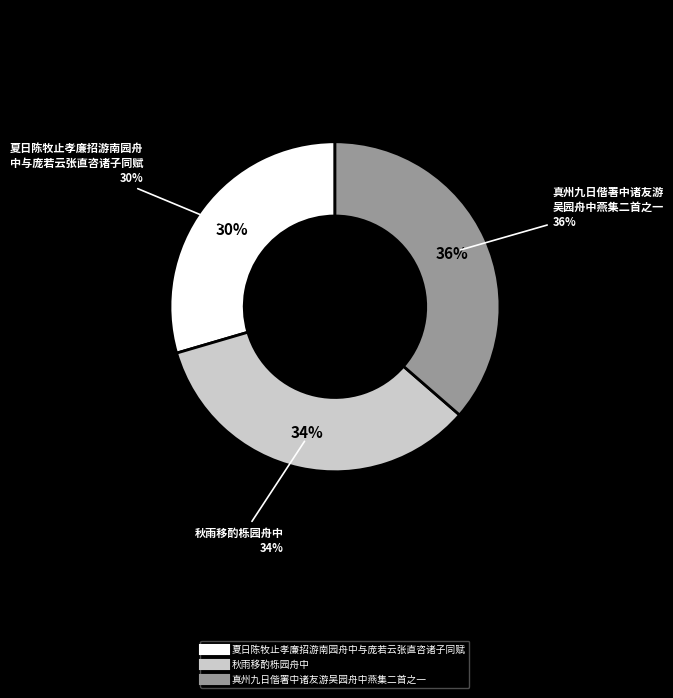

Count the number of slices in the pie.

3